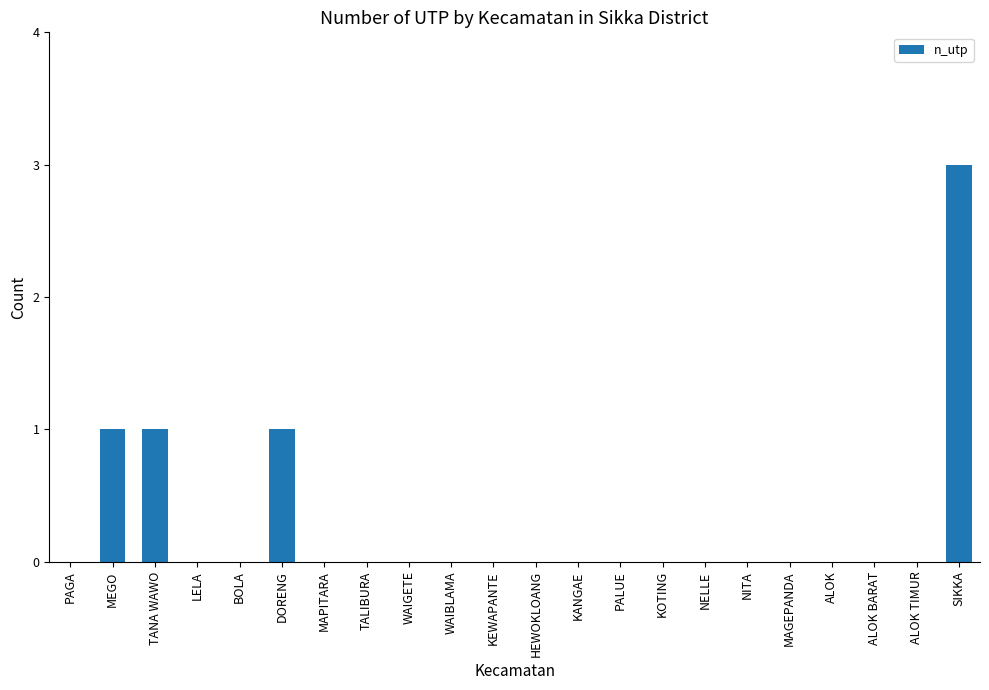

Reading left to right, transcribe all the data shown in this chart.

0	1	1	0	0	1	0	0	0	0	0	0	0	0	0	0	0	0	0	0	0	3